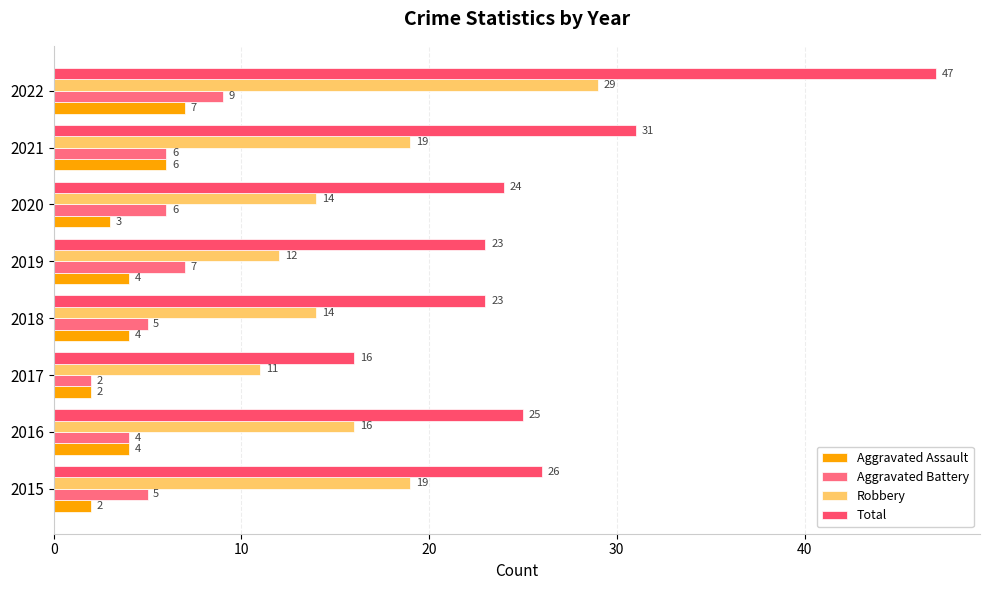

What is the smallest value displayed?

2